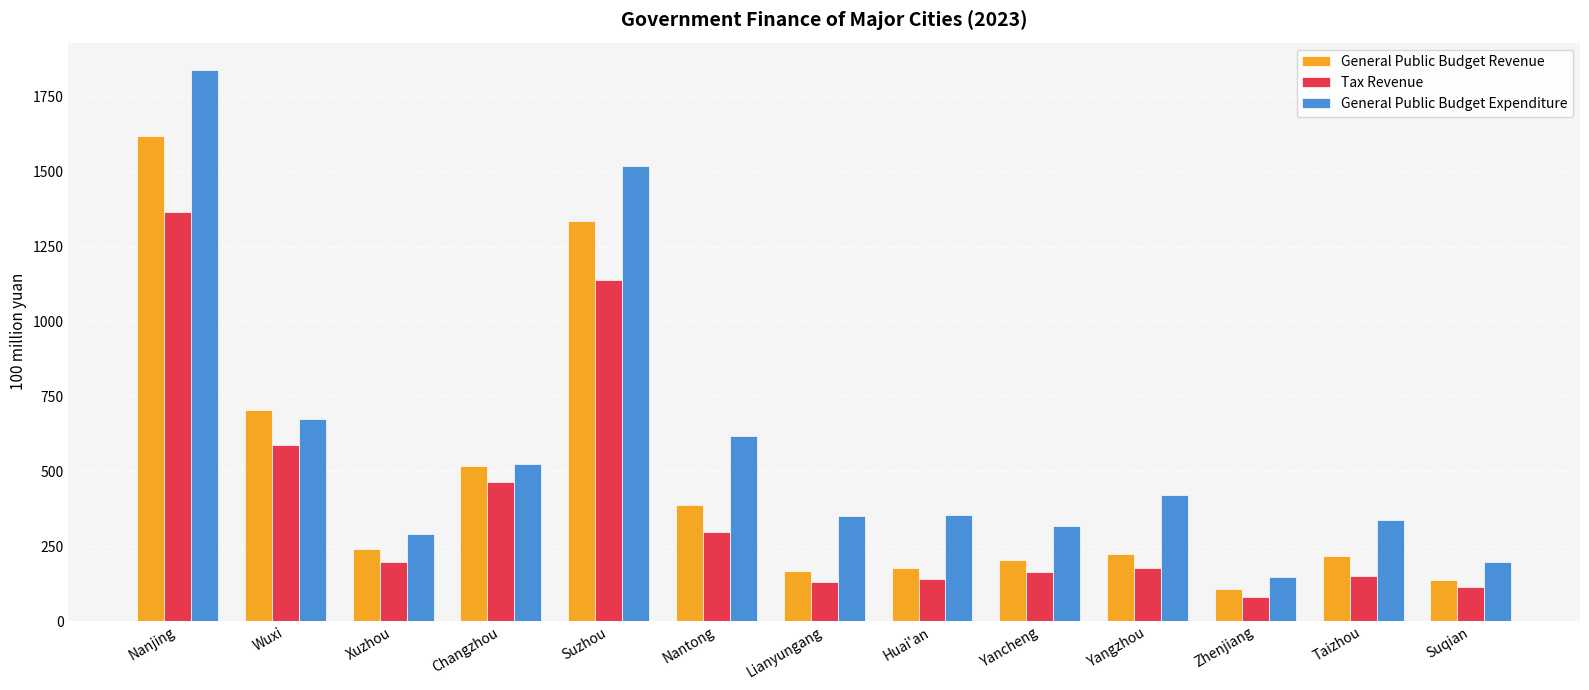

At Yancheng, list the series in order from largest to smallest.

General Public Budget Expenditure, General Public Budget Revenue, Tax Revenue